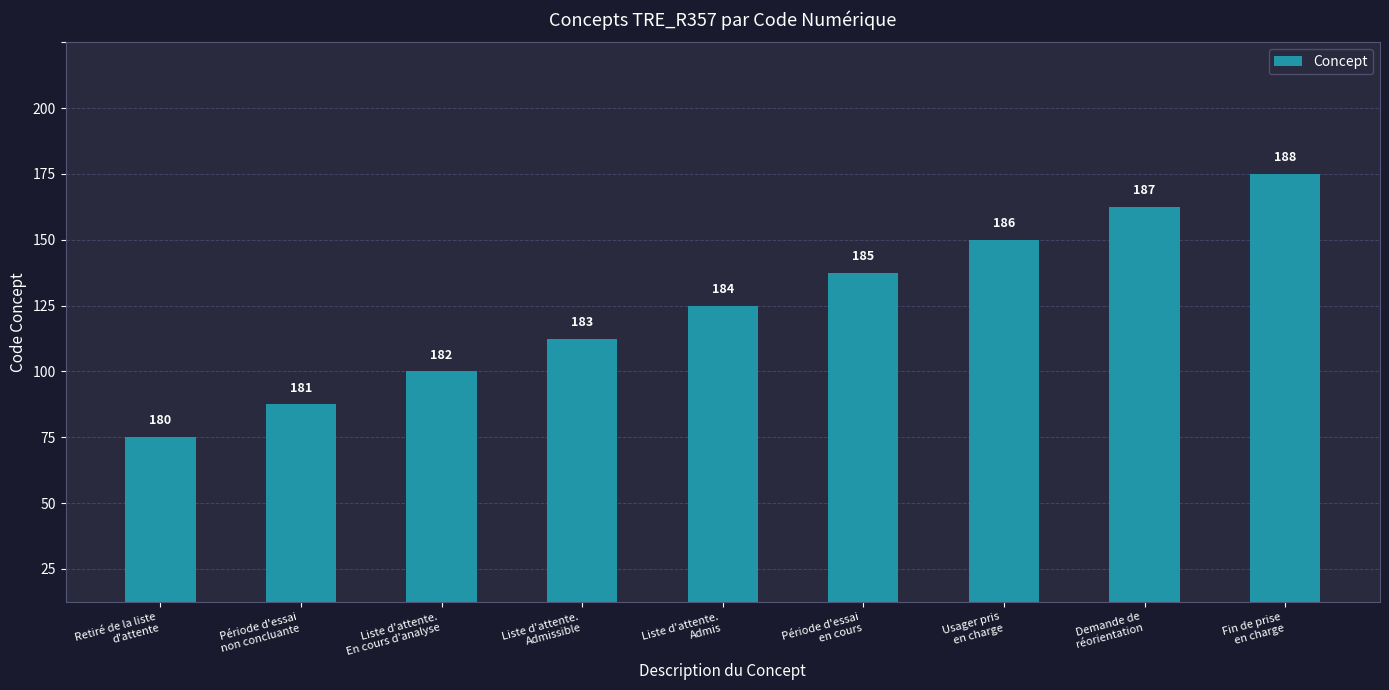

Does the chart contain any negative values?

No